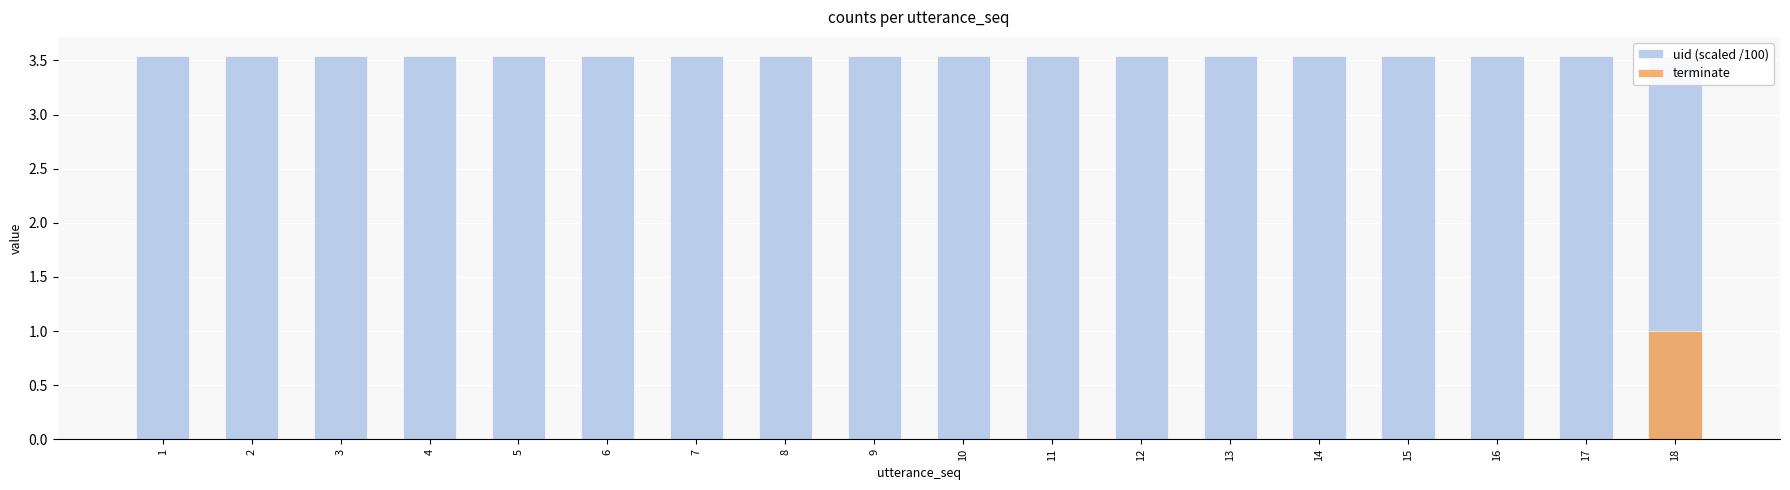

Is the value of uid (scaled /100) at 14 greater than the value of terminate at 15?

Yes